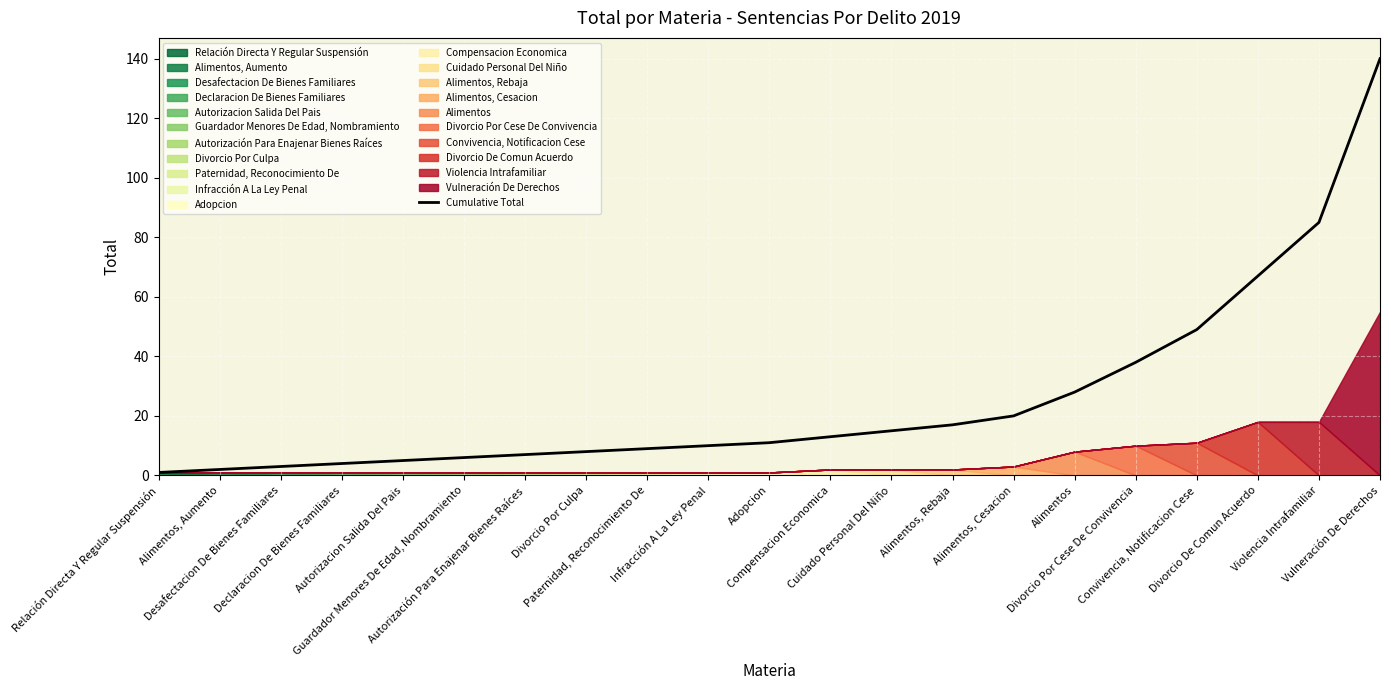

What is the smallest value displayed?

1